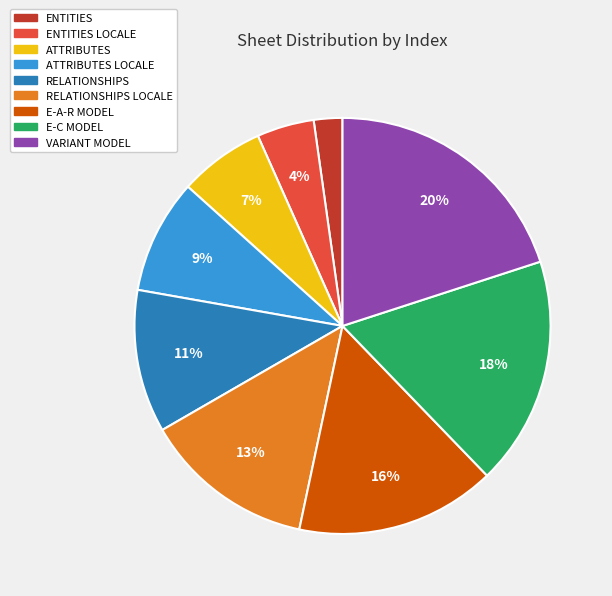

How many slices are in this pie chart?

9